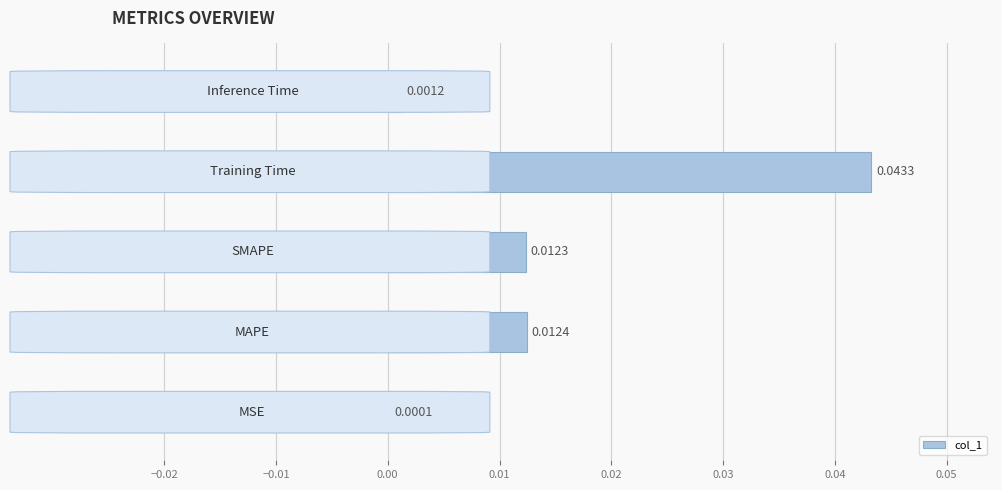

Count the number of data series in this chart.

1